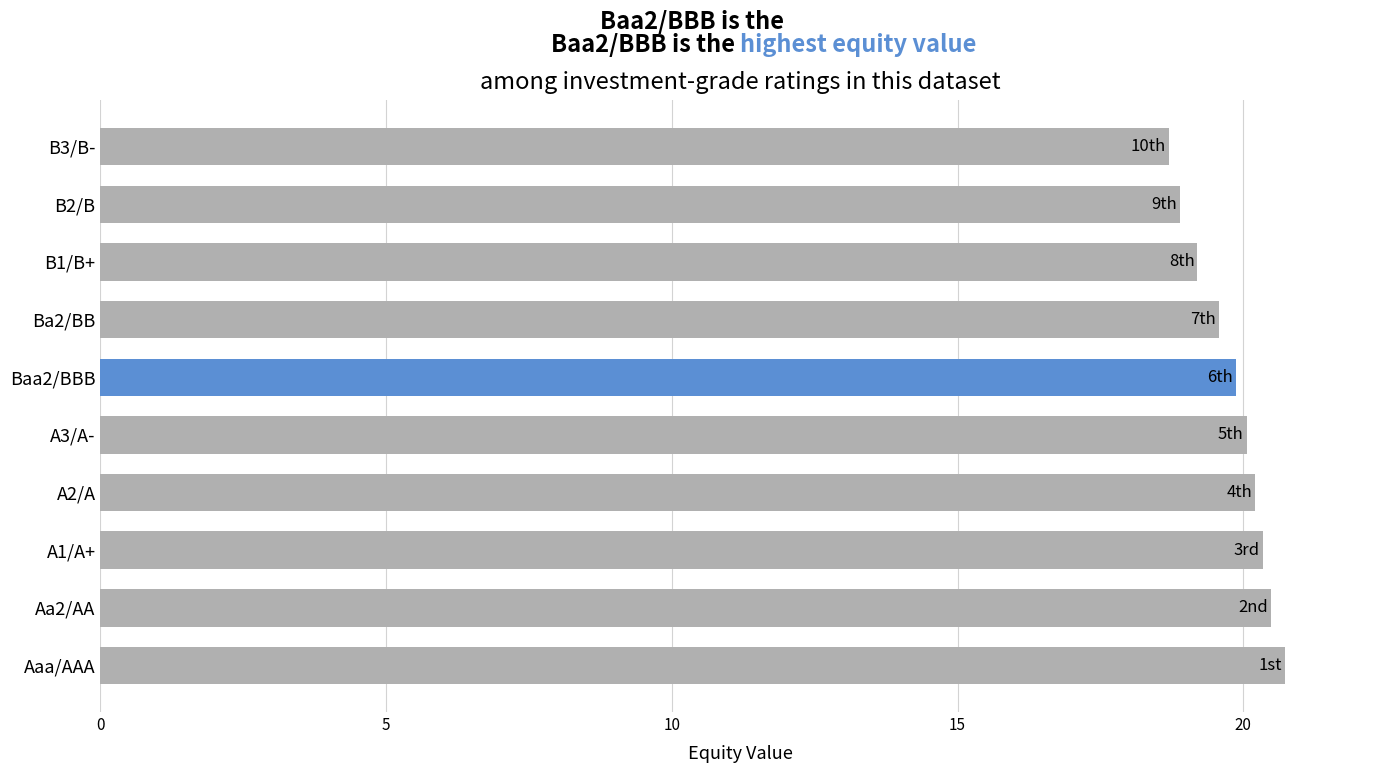

Is it true that the value at Baa2/BBB is 32.3?

False